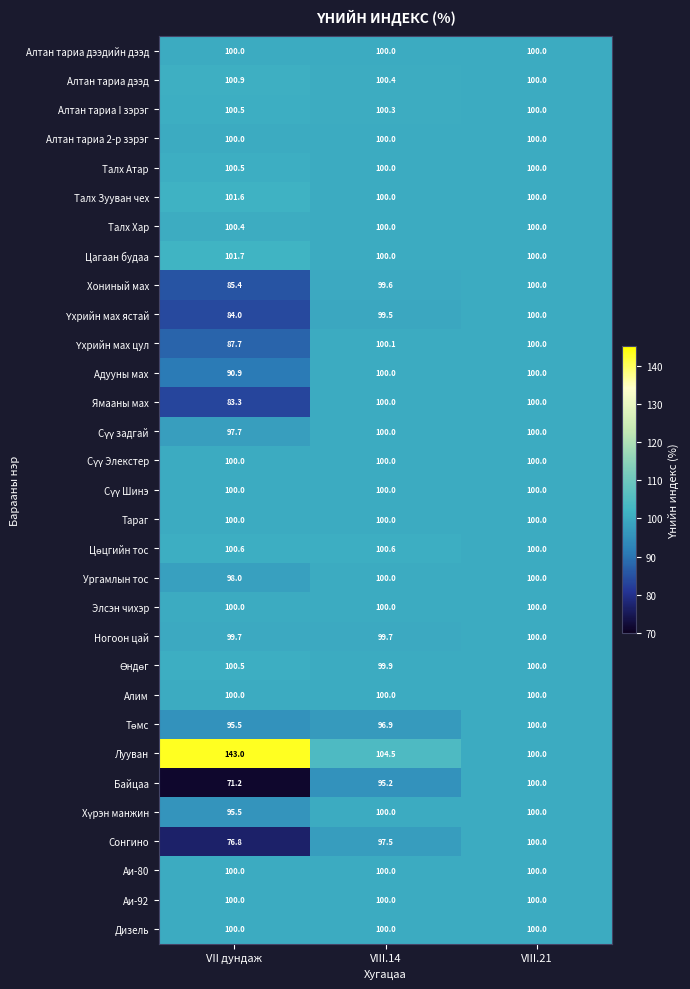

Is it true that Тараг equals 62.2 at VII дундаж?

False